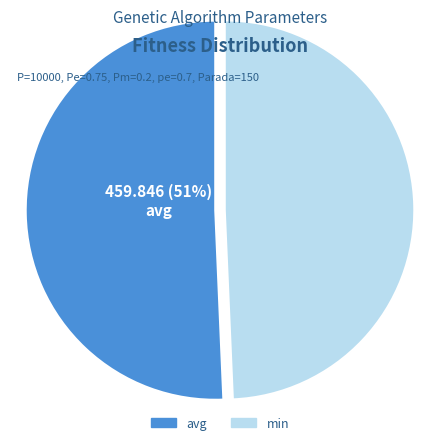

To the nearest percent, what percentage of the pie is avg?

51%